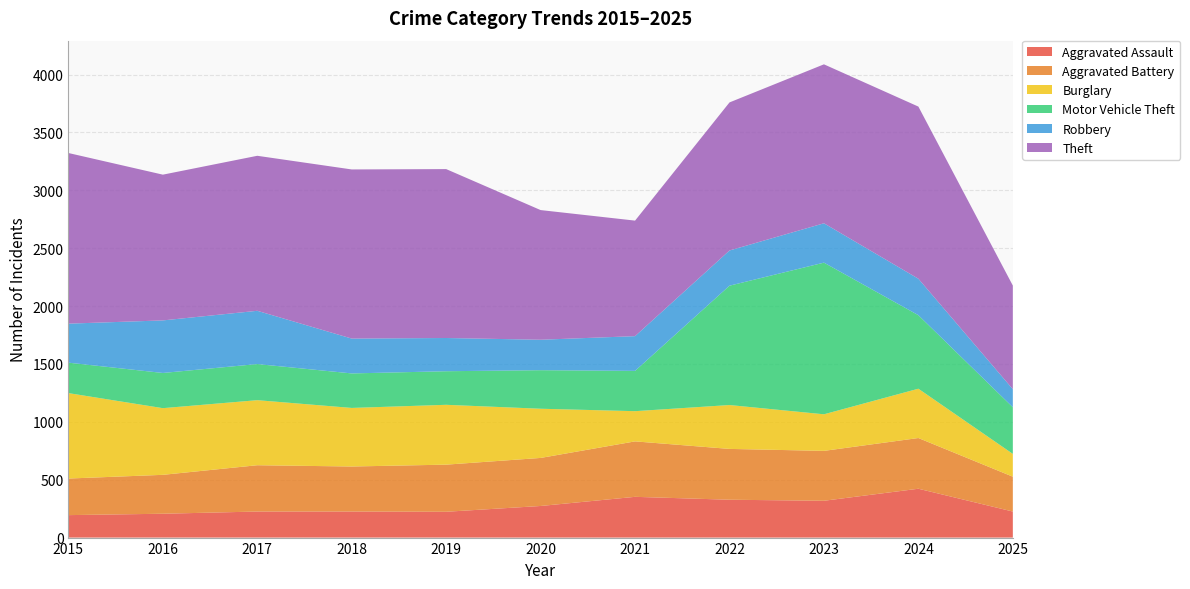

Reading left to right, extract all data points from this chart.

Aggravated Assault: 194	206	225	225	223	273	352	327	318	422	225
Aggravated Battery: 316	336	400	389	407	415	479	439	431	438	301
Burglary: 738	576	562	506	517	425	261	379	316	426	197
Motor Vehicle Theft: 263	304	312	298	290	333	348	1031	1310	635	403
Robbery: 337	454	460	301	287	263	300	304	340	315	156
Theft: 1474	1259	1339	1461	1459	1120	998	1279	1373	1487	895